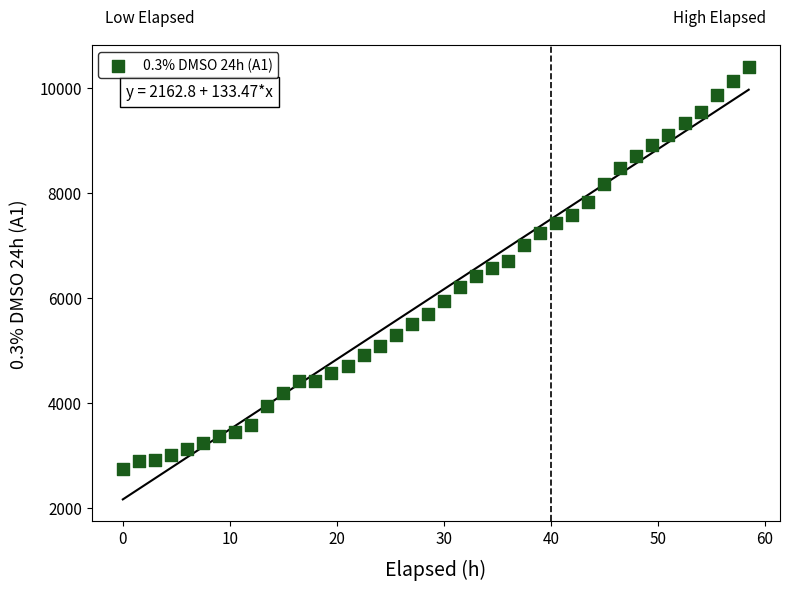

What is the range of Y values (max minus min)?

7655.8